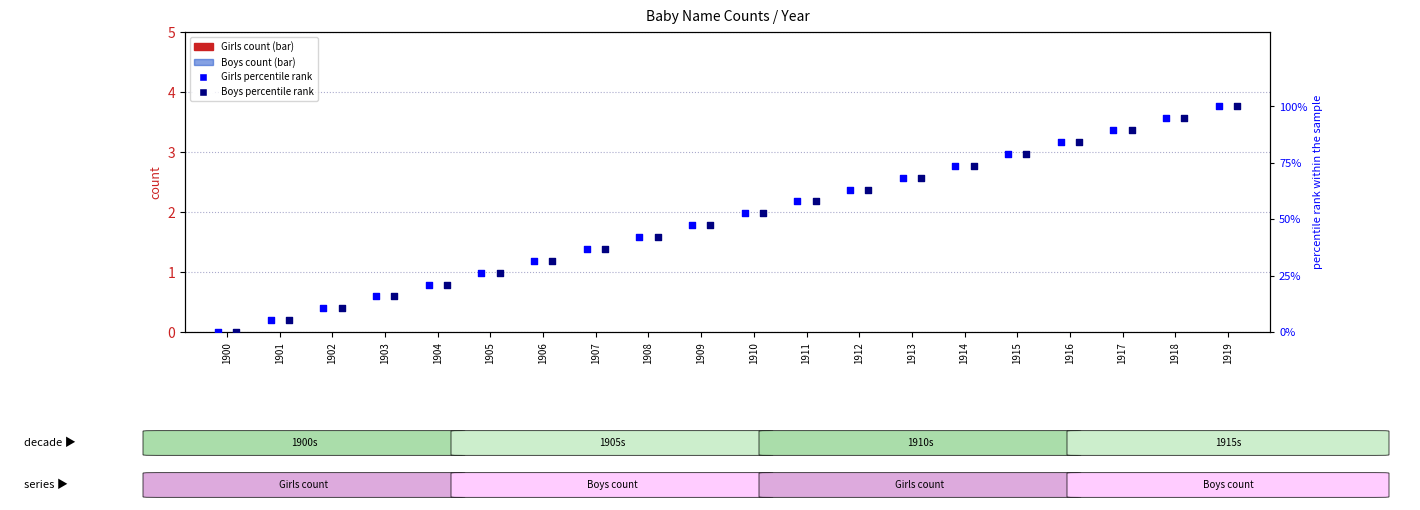

Which series contains the lowest Y value?

Girls